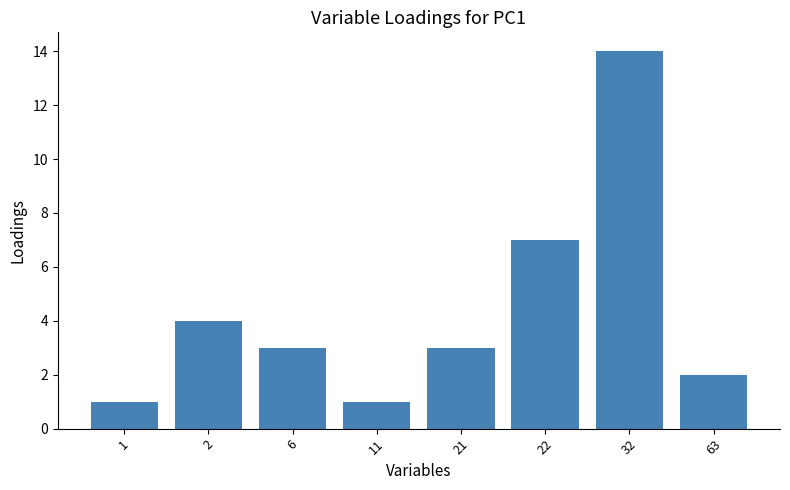

What is the difference between the maximum and minimum values?

13